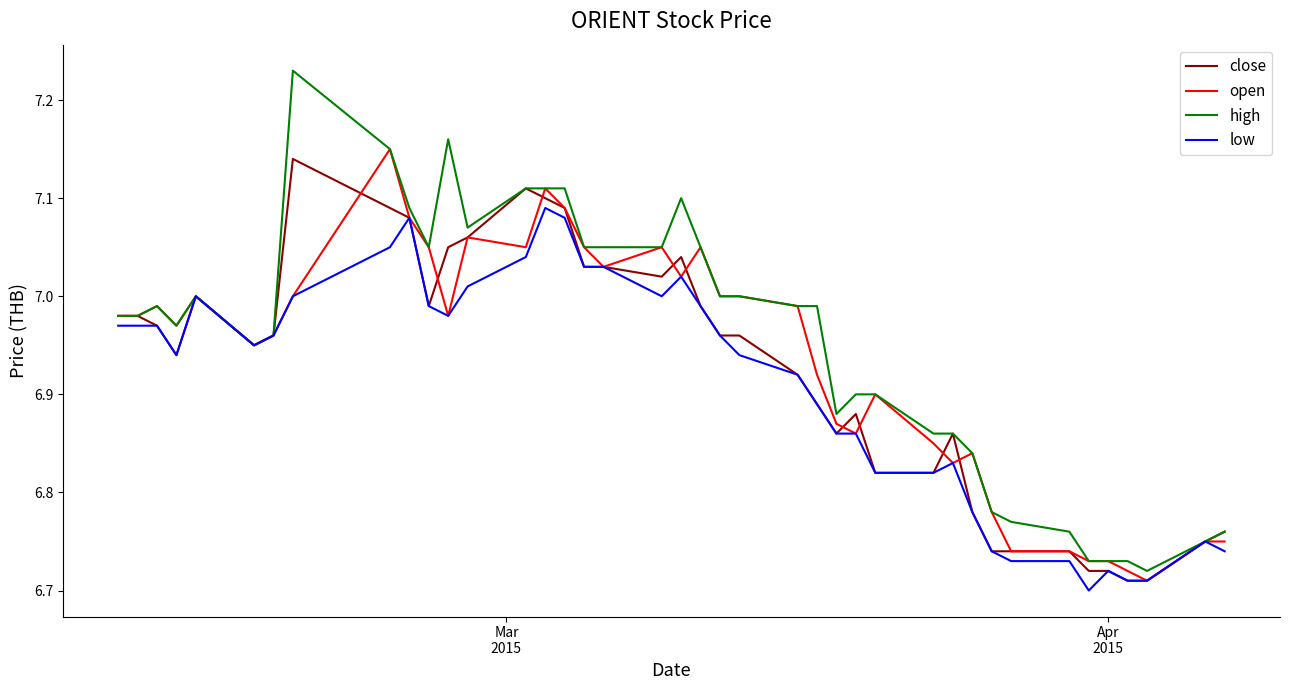

Does the chart display data point markers on the line(s)?

No